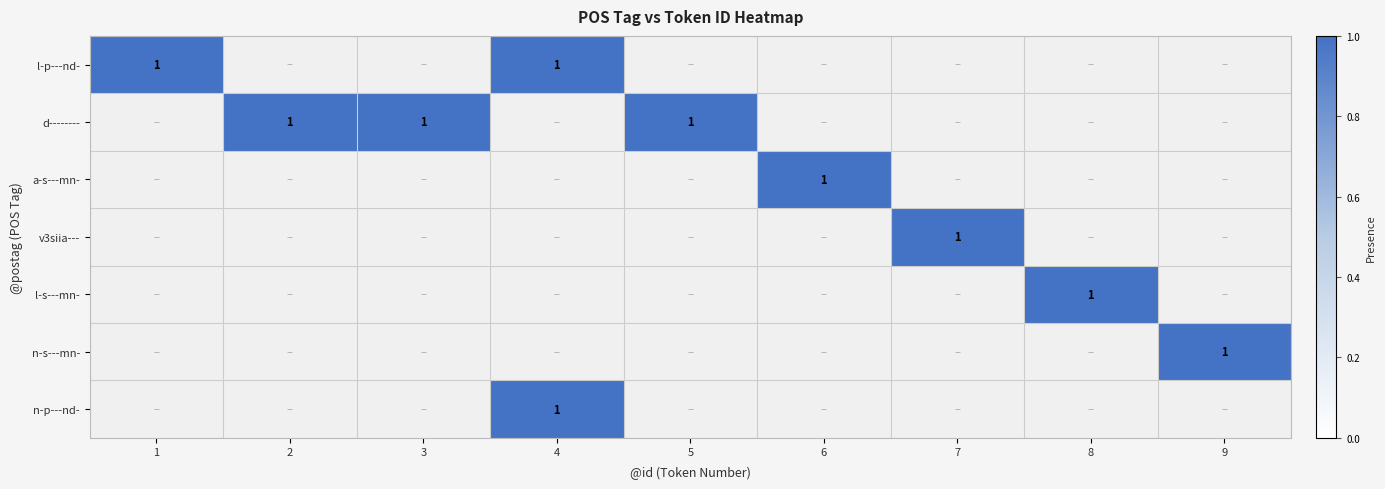

Which label corresponds to the largest value in the chart?

1